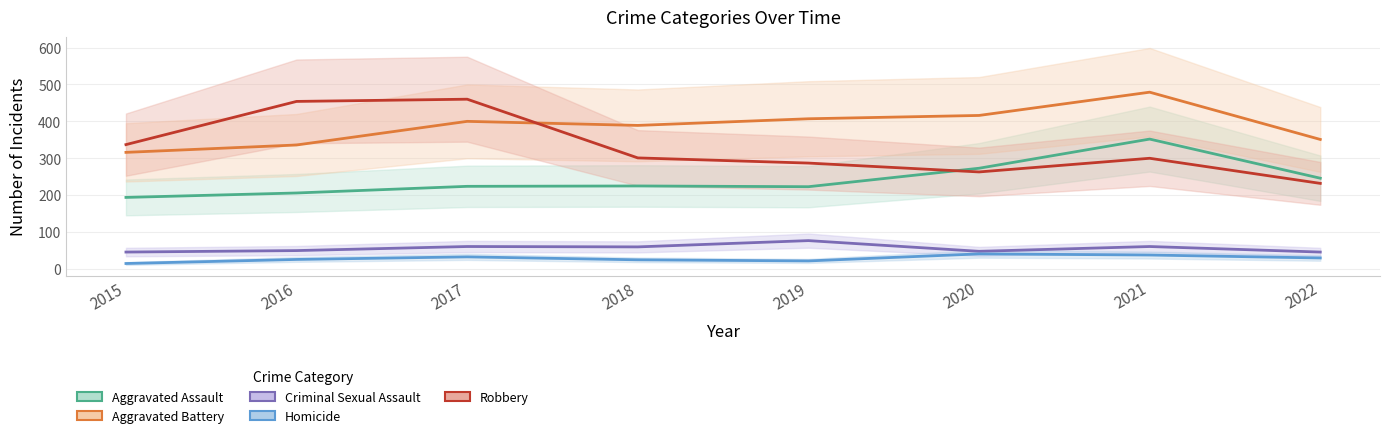

How many lines are shown in the chart?

5